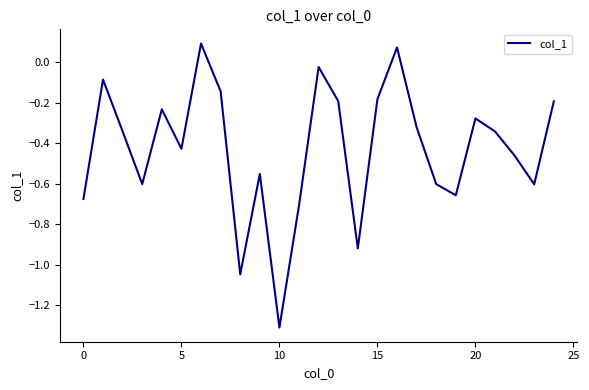

What is the smallest value displayed?

-1.3